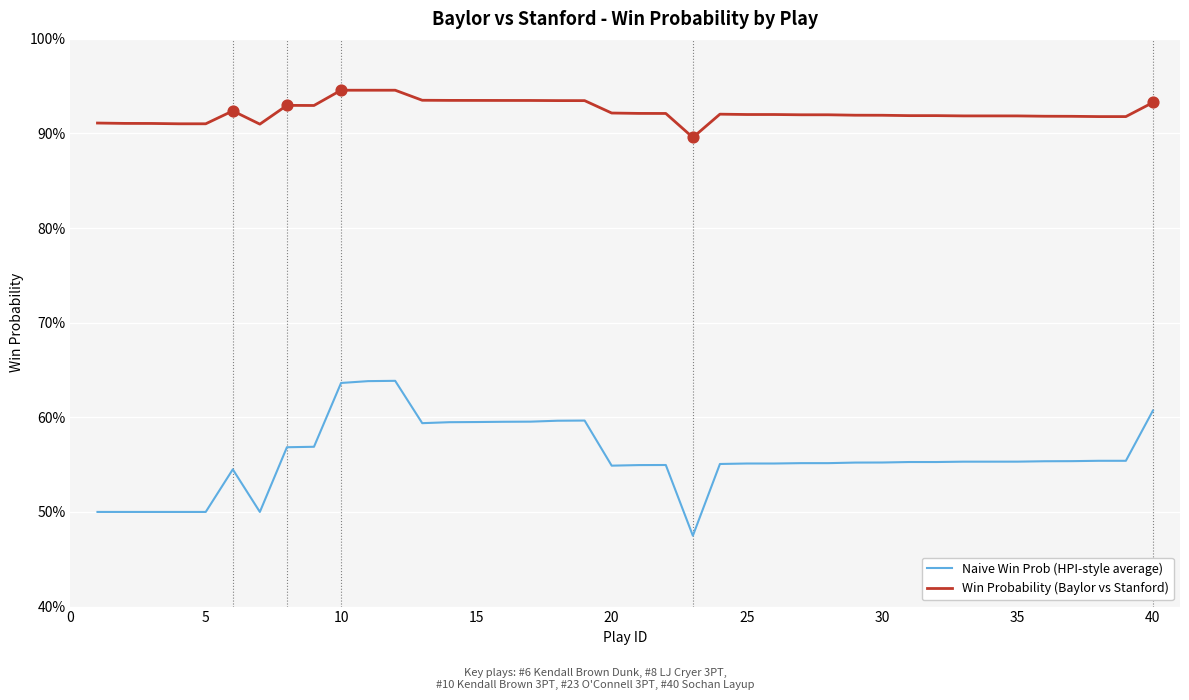

Which series has the largest total across all categories?

Win Probability (Baylor vs Stanford)